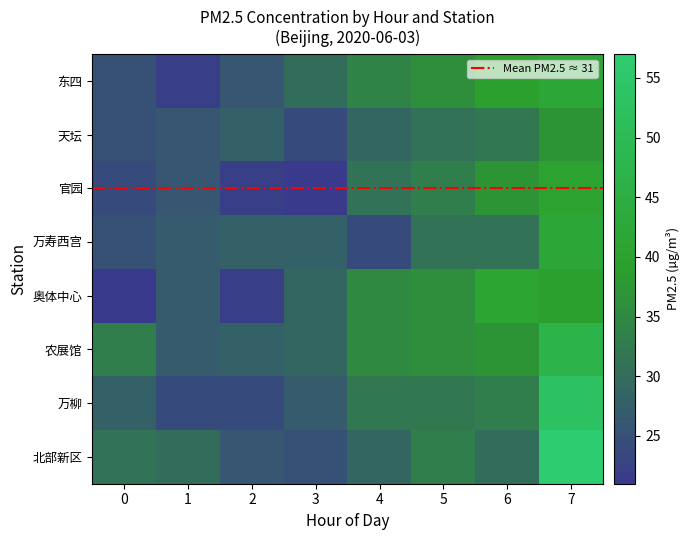

At 7, list the series in order from smallest to largest.

天坛, 奥体中心, 官园, 东四, 万寿西宫, 农展馆, 万柳, 北部新区